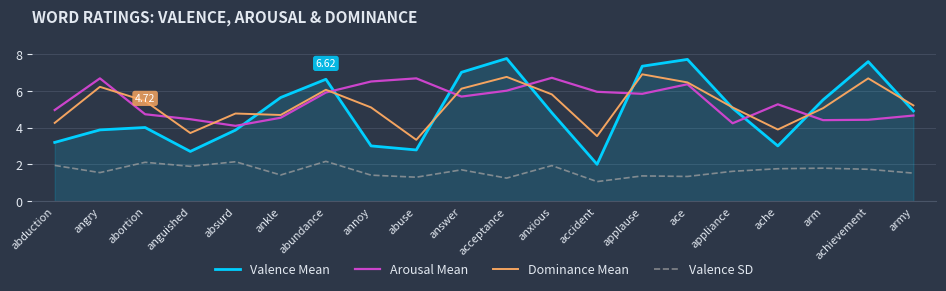

At which category does Arousal Mean reach its first local peak?

angry